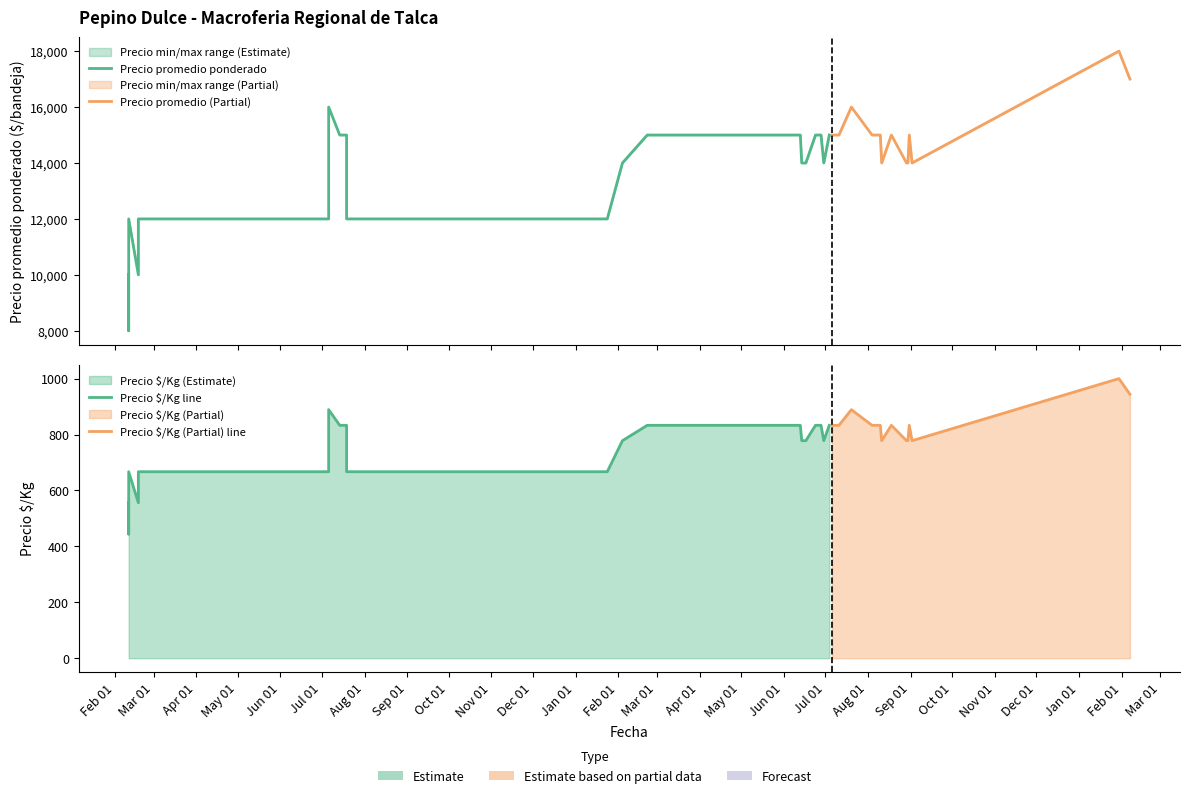

What is the total value across all series at 2022-06-14?

43078